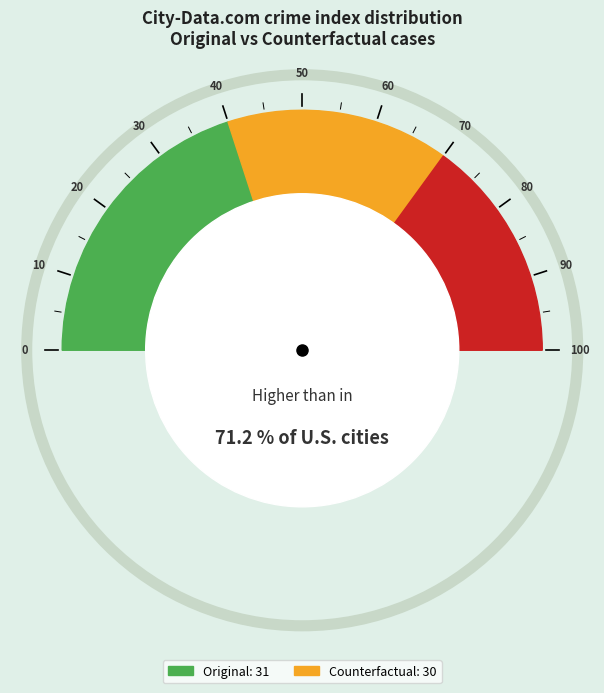

What is the change in value from Original to Counterfactual?

-1